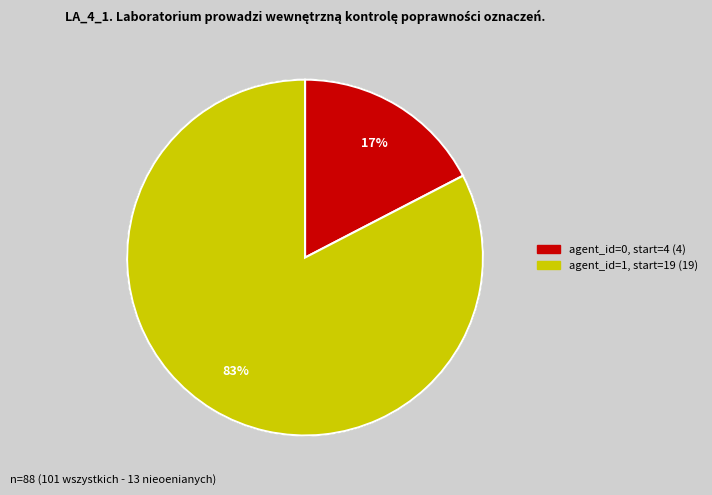

How many slices are in this pie chart?

2